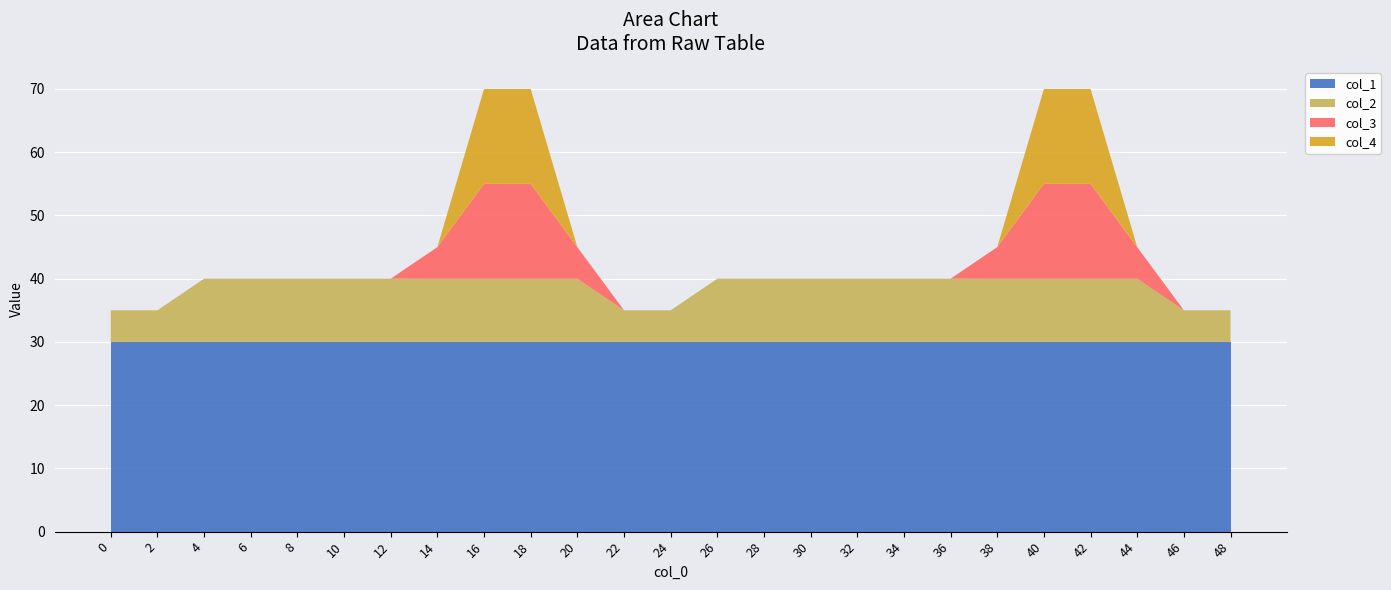

True or false: col_1 has a value of 30 at 18.

True